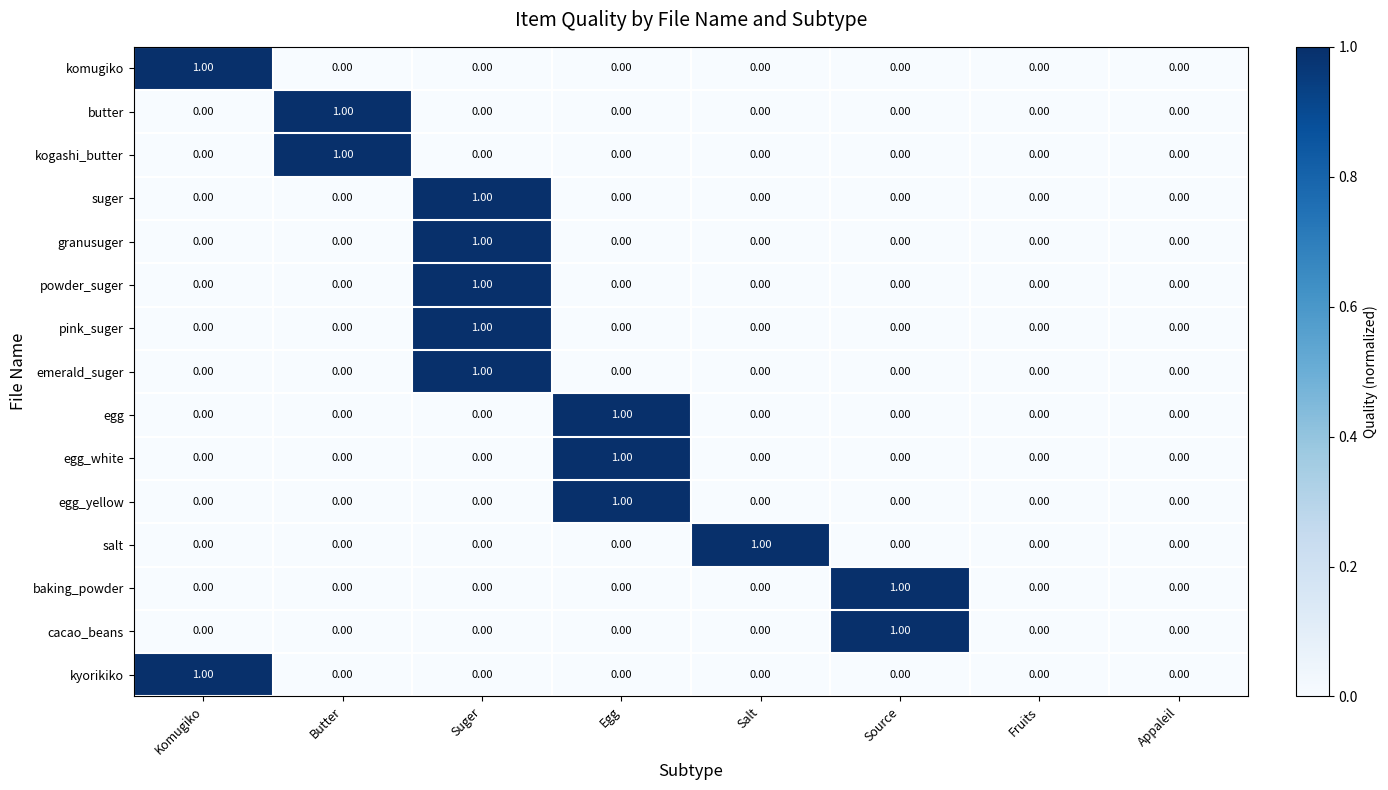

Which category has the highest value in the kogashi_butter series?

Butter